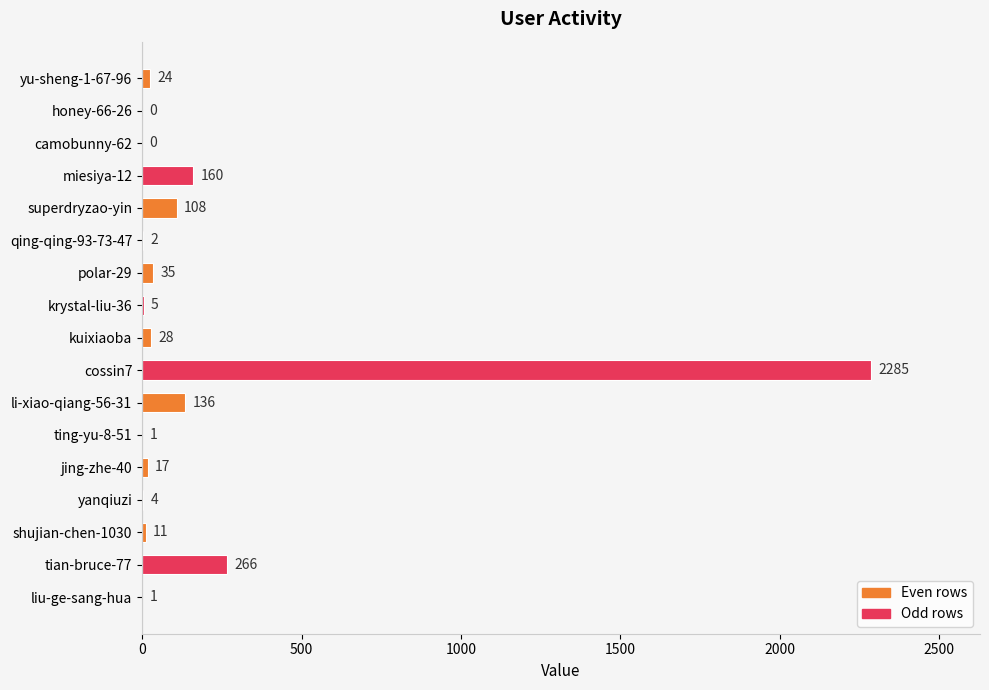

What is the greatest value displayed?

2285